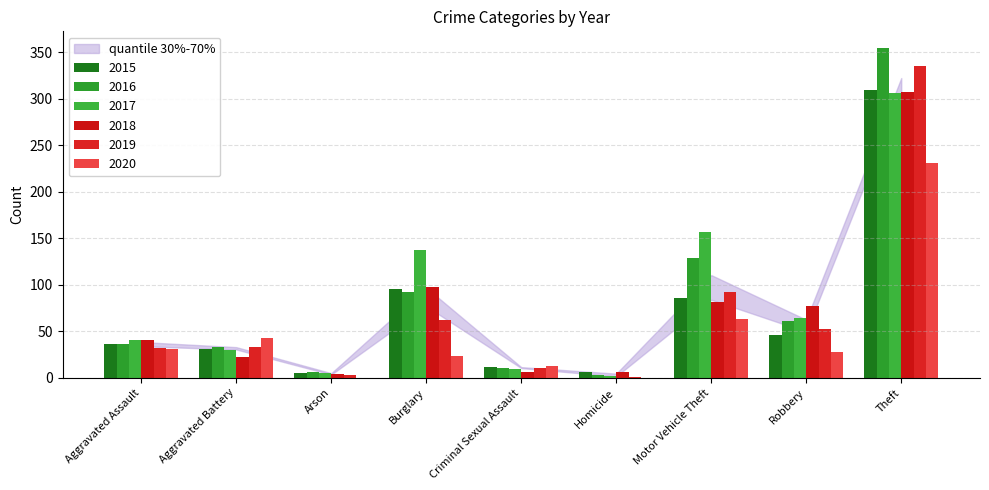

The value of 2019 at Theft is 335. True or false?

True